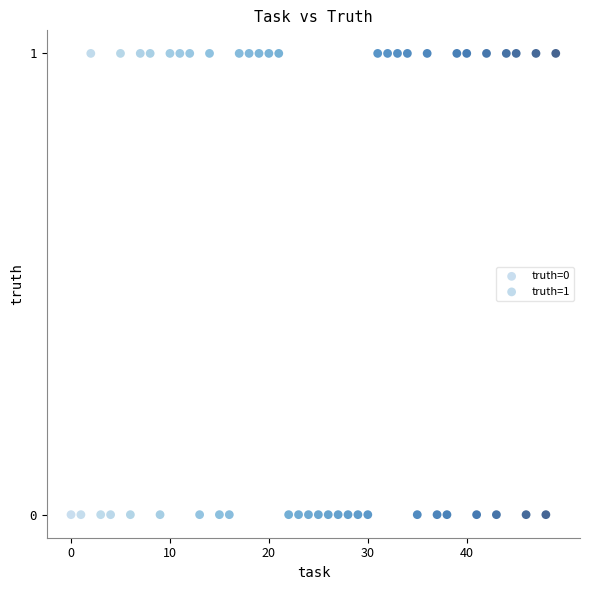

Which series contains the highest Y value?

truth=1